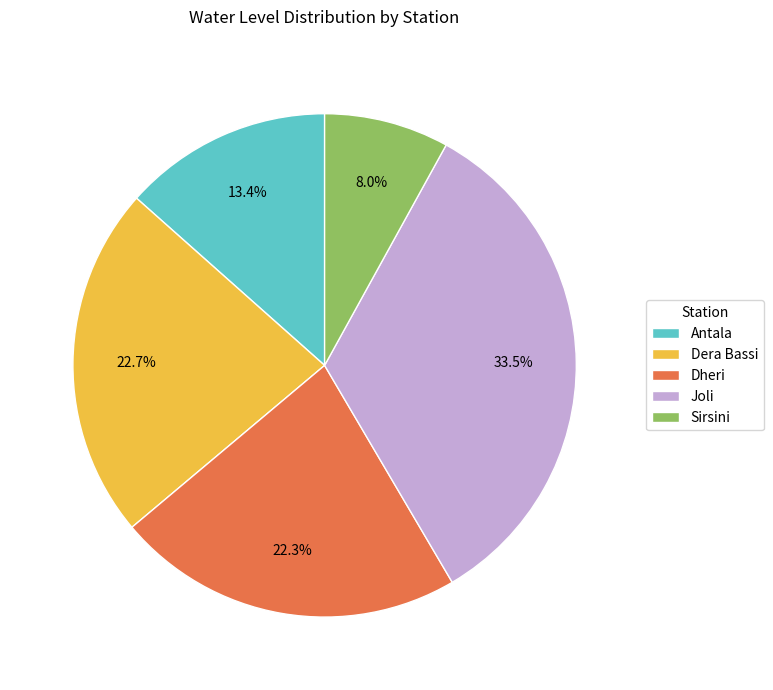

Is there any slice that represents more than half of the pie?

No